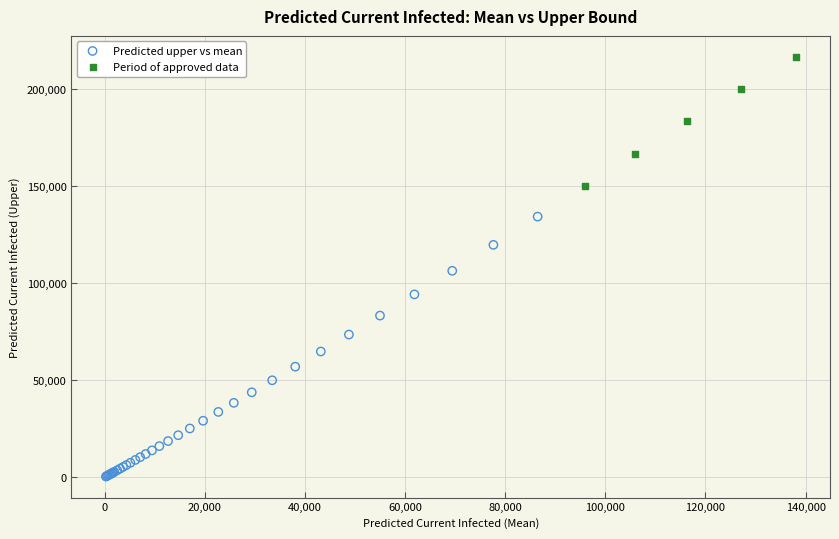

What are all the series names shown in the legend?

Predicted upper vs mean, Period of approved data